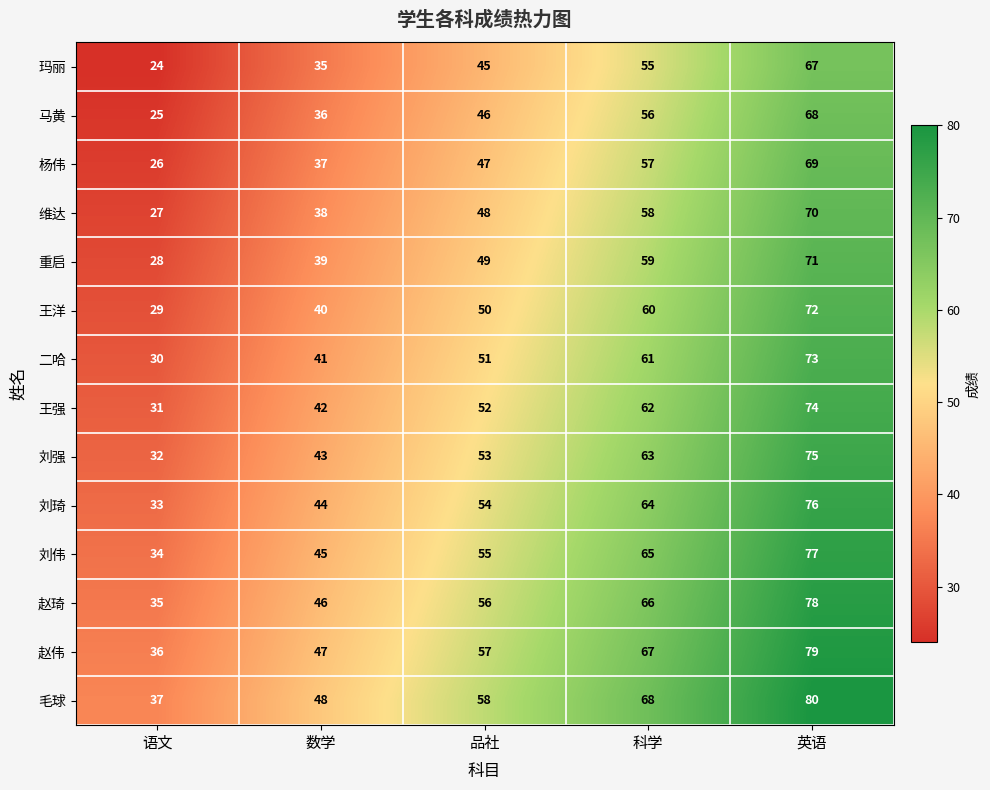

What is the spread (max minus min) of values at 数学?

13